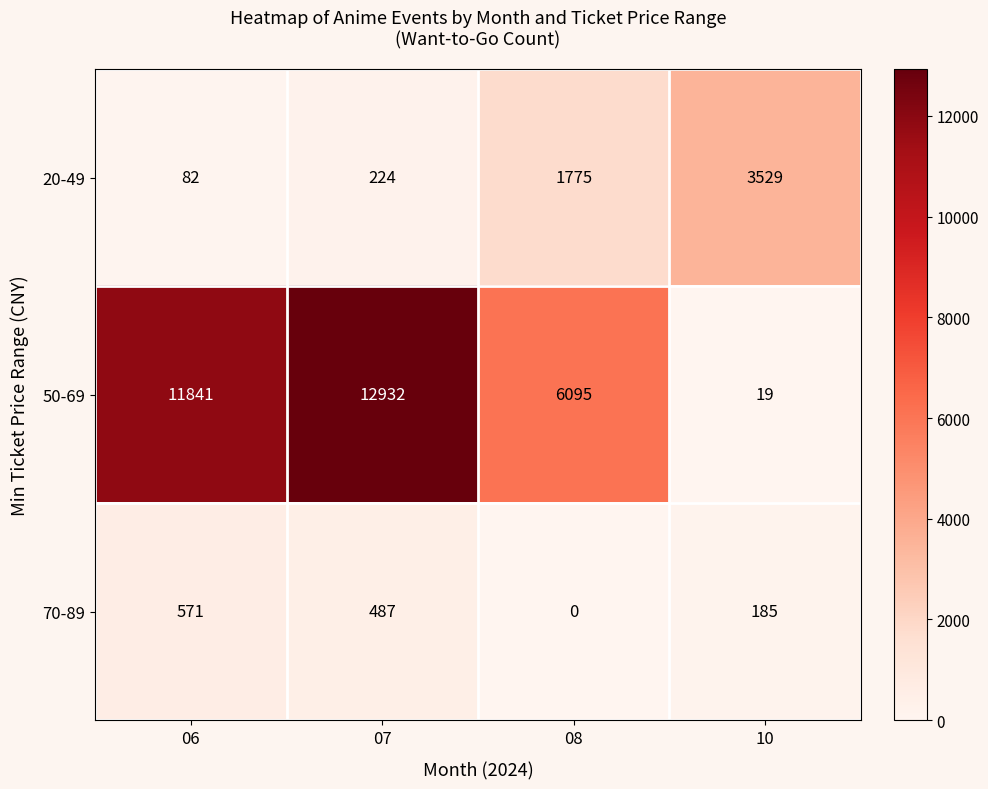

The 50-69 series shows 9446 at 08. True or false?

False